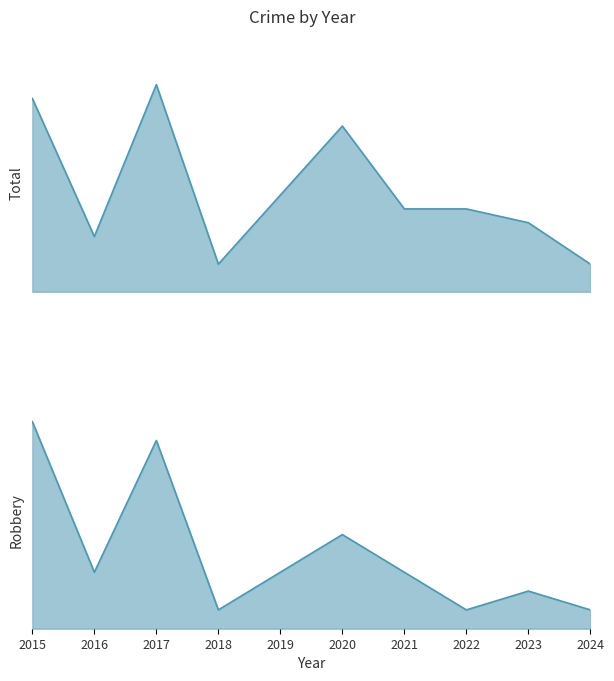

At which label does Total first exceed 6?

2015